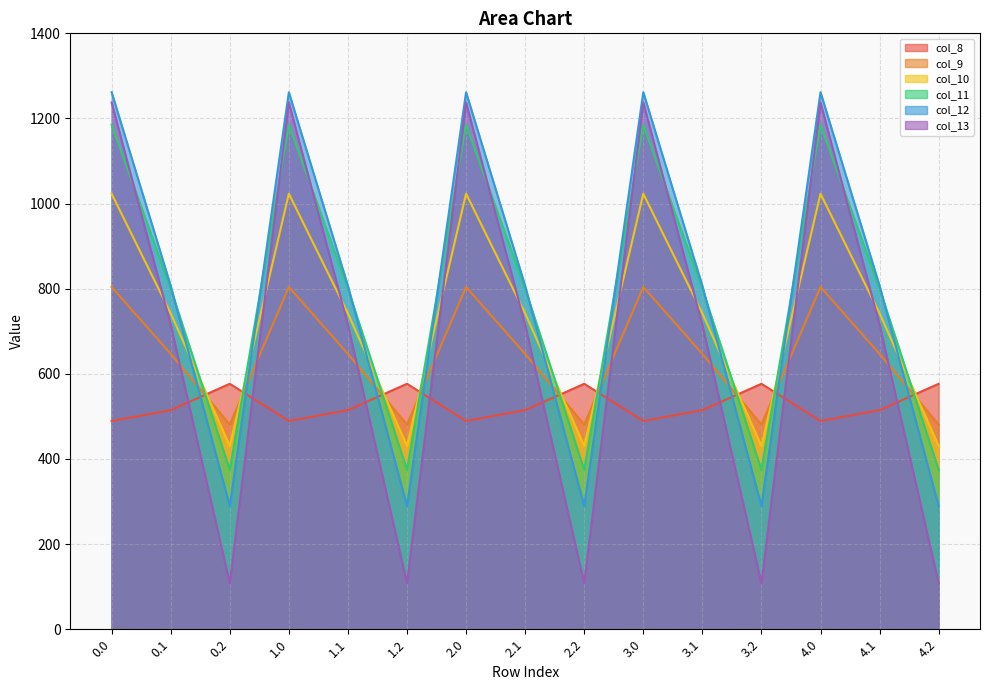

How many lines are shown in the chart?

6